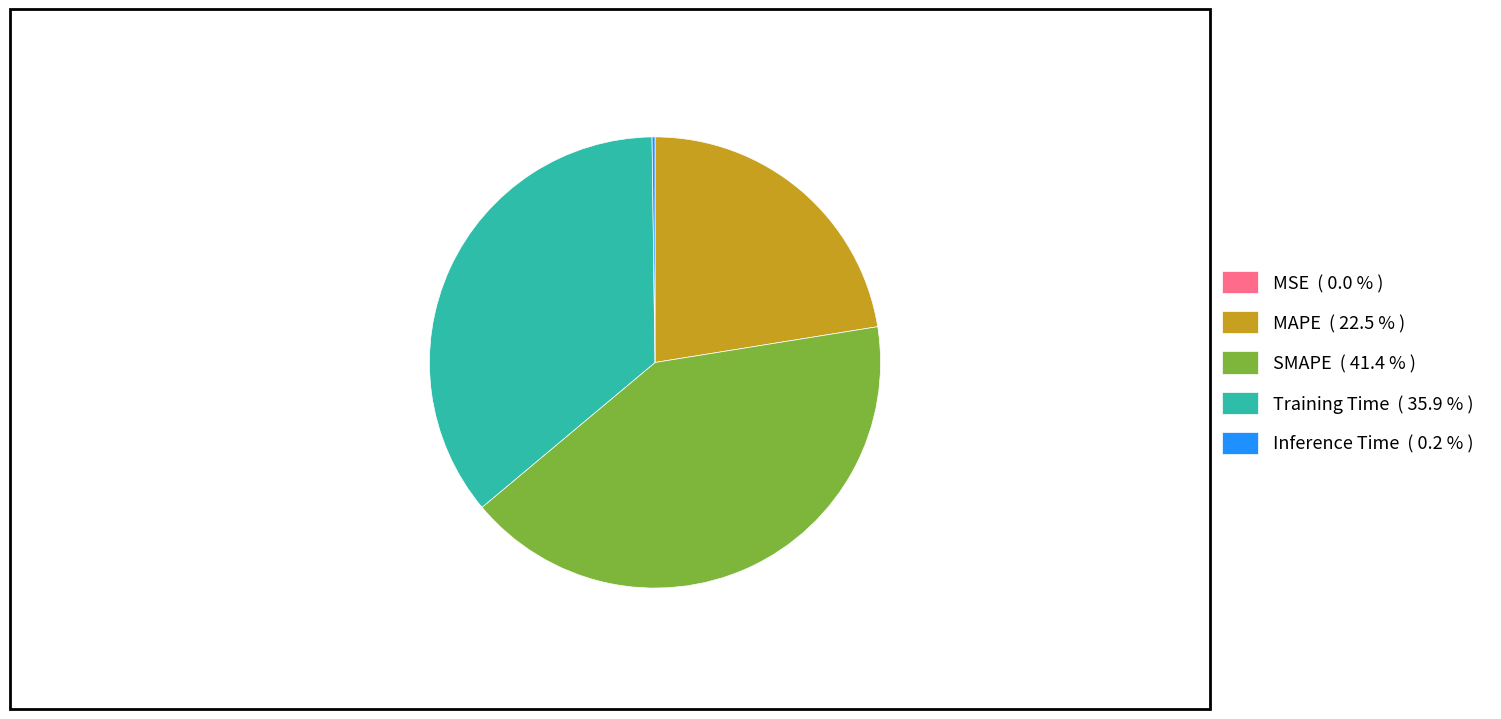

Is there a majority slice in this chart?

No